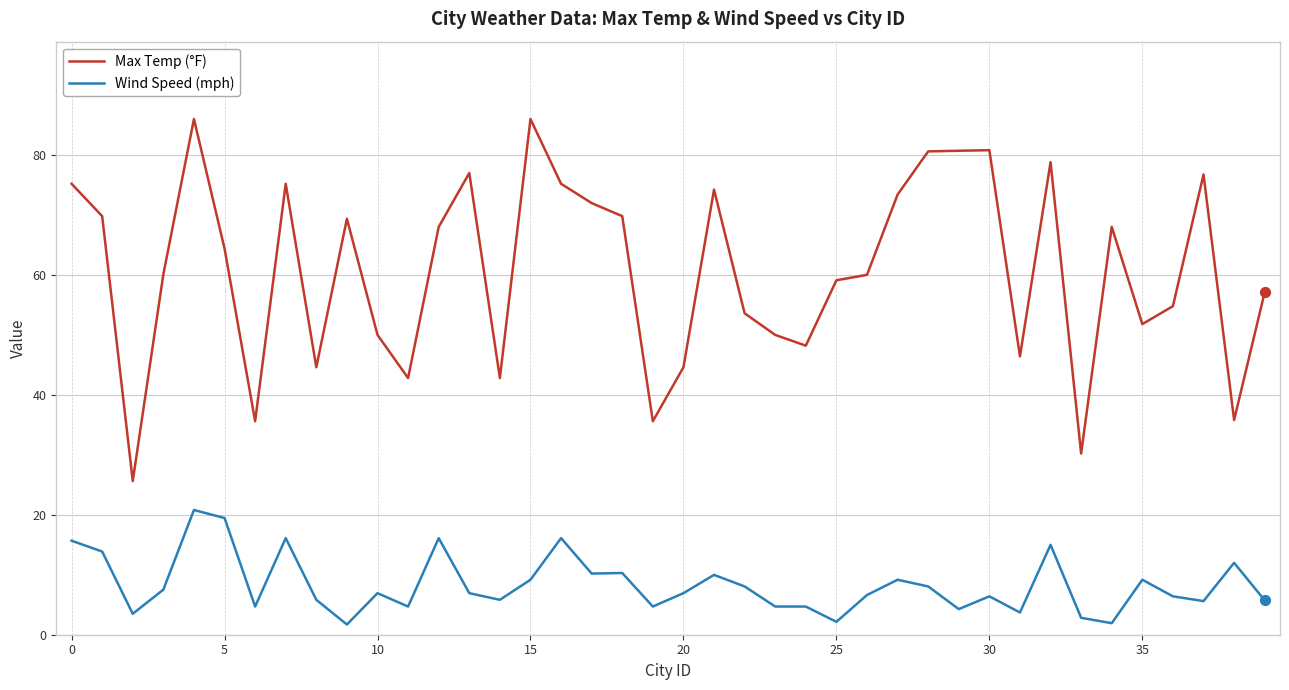

What are all the series names shown in the legend?

Max Temp (°F), Wind Speed (mph)